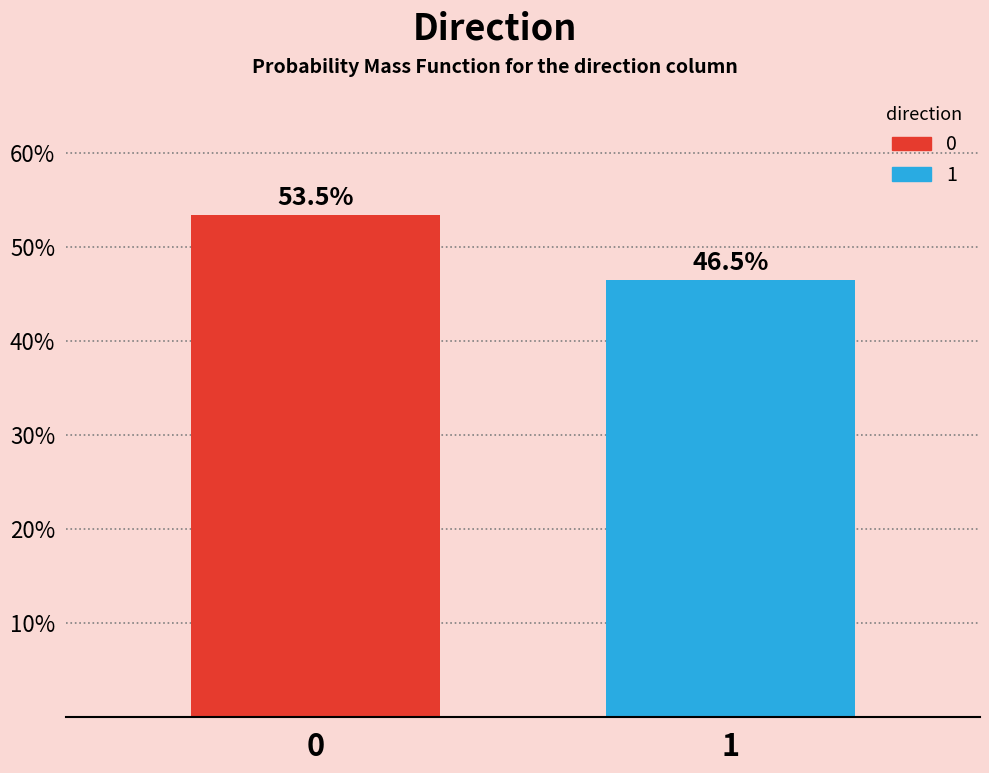

Reading right to left, what are all the values shown in this chart?

46.5	53.5